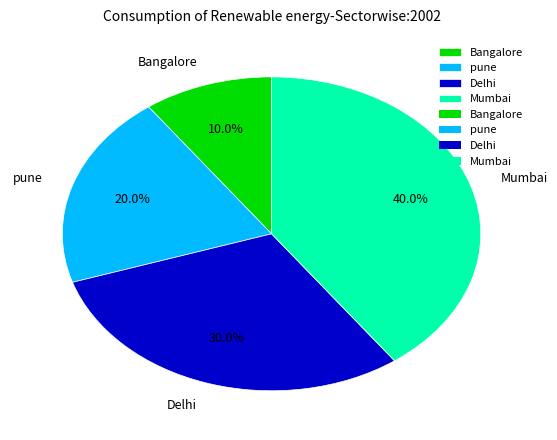

Is Bangalore the majority of the pie?

No